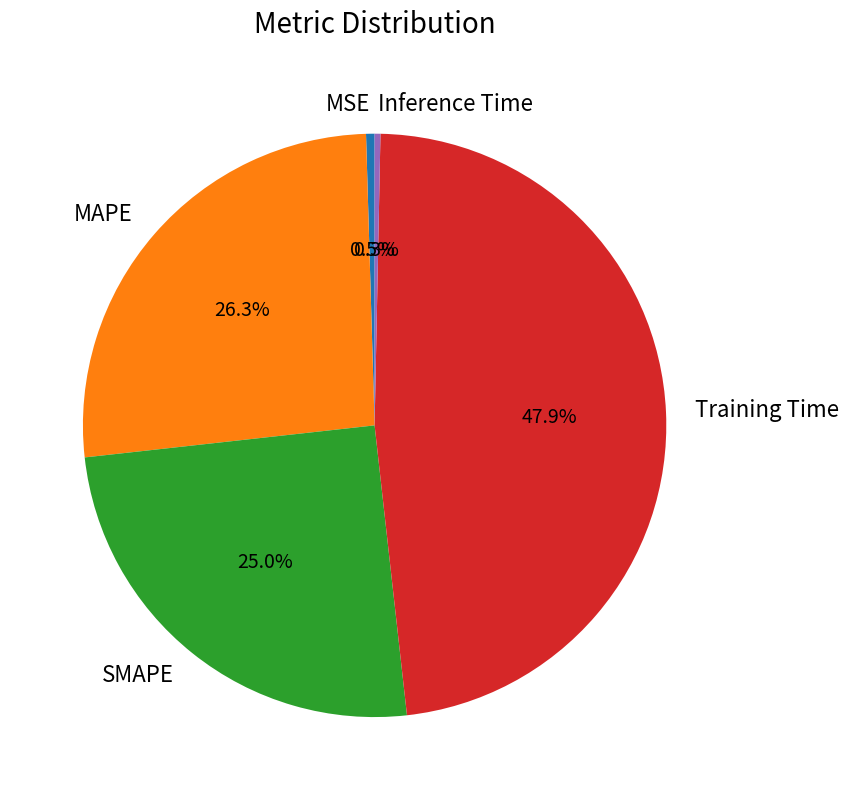

Which slice is the largest?

Training Time